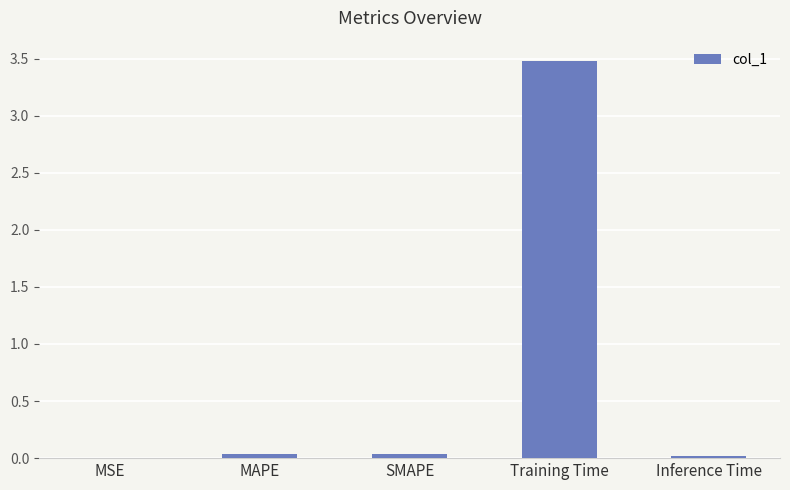

What is the approximate value at Training Time?

3.5